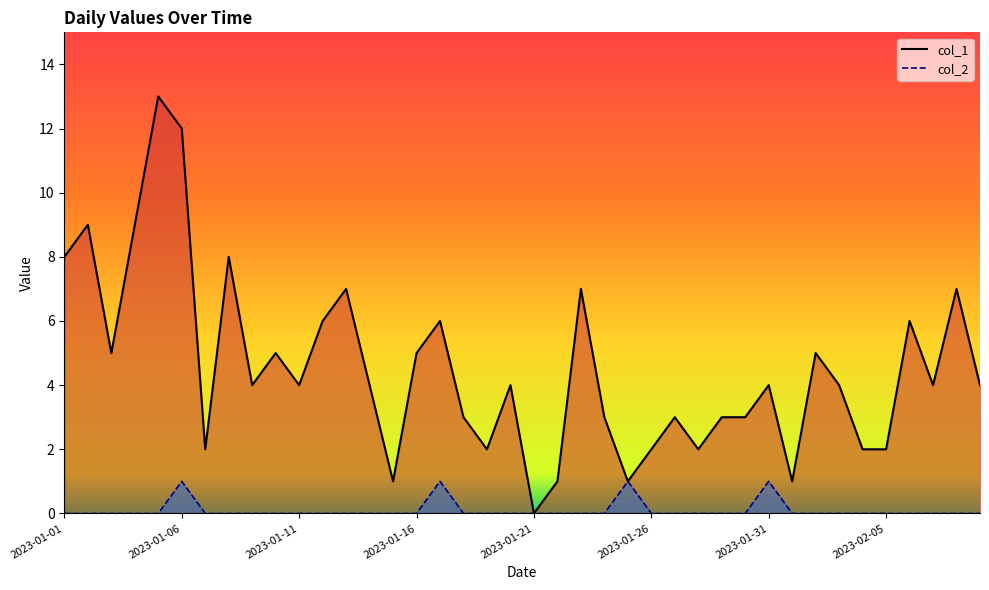

Is it true that col_2 line equals 0 at 21?

True